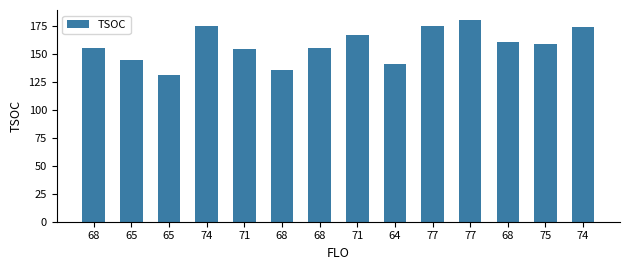

What is the maximum value shown in the chart?

180